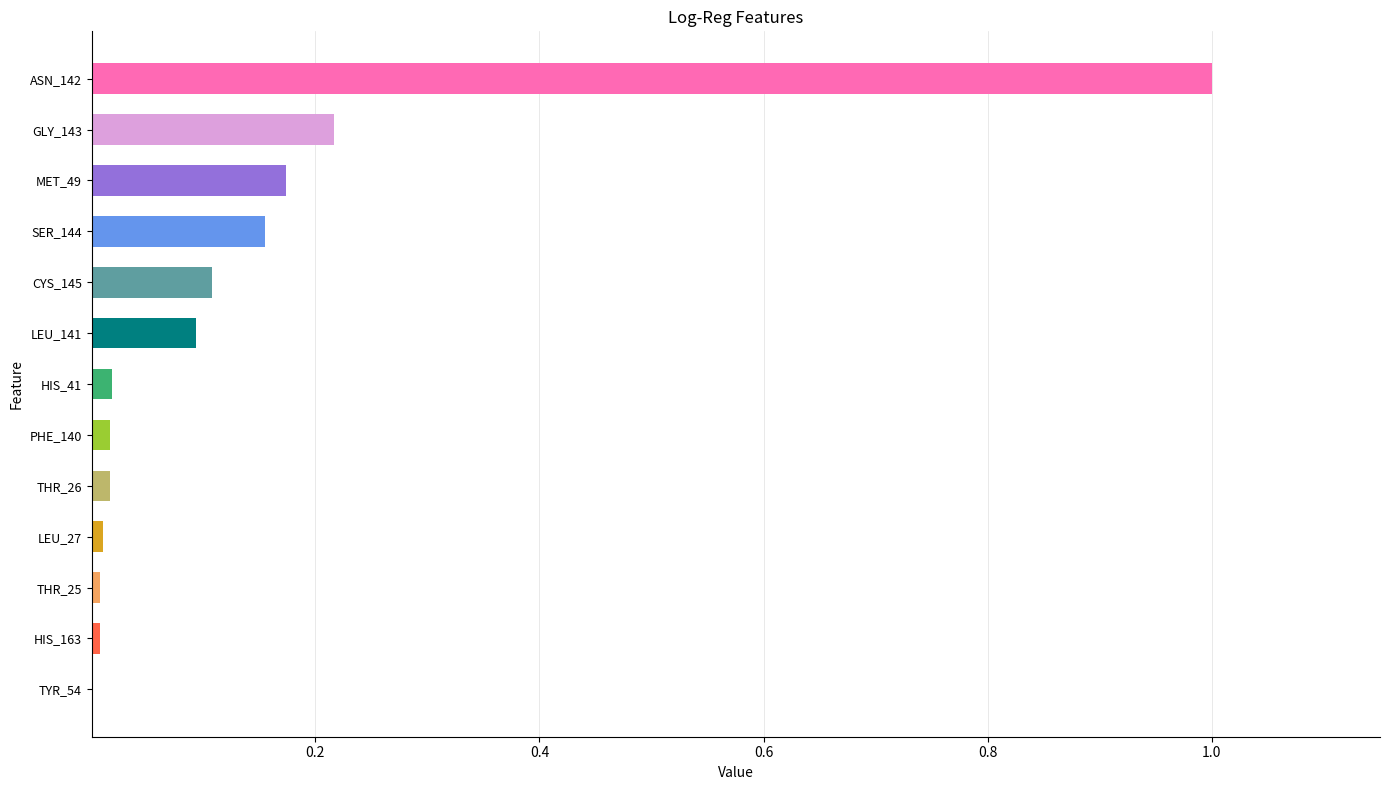

True or false: the data shows 0.0 at HIS_41.

True